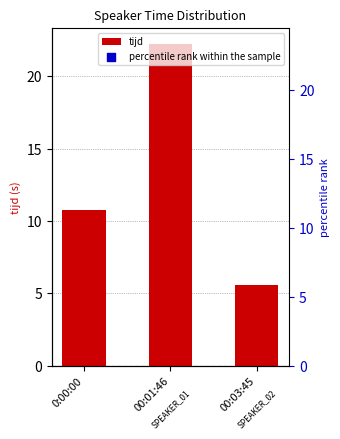

Which series reaches the minimum Y coordinate?

tijd